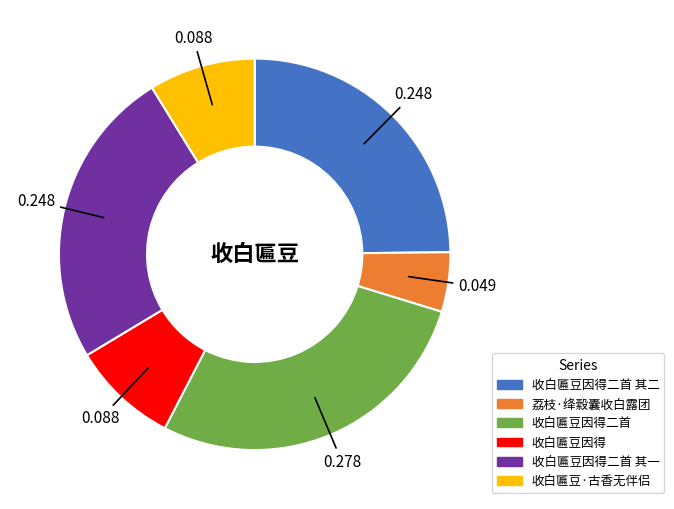

Combined, do 收白匾豆因得二首 其二 and 收白匾豆因得二首 account for over 50%?

Yes